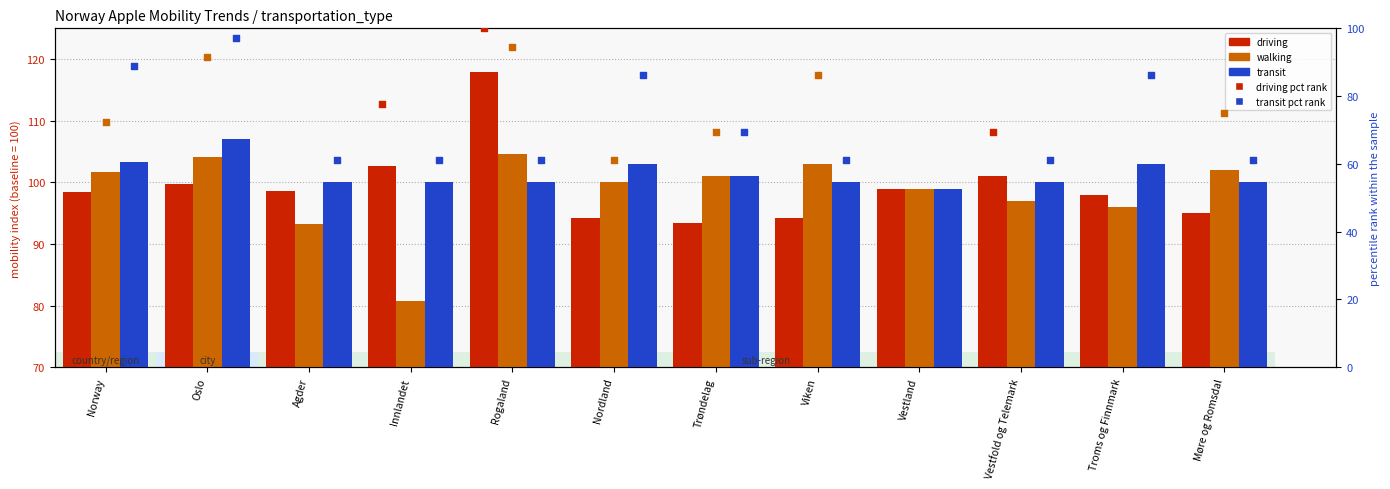

Is the value of driving at Møre og Romsdal greater than the value of transit at Nordland?

No